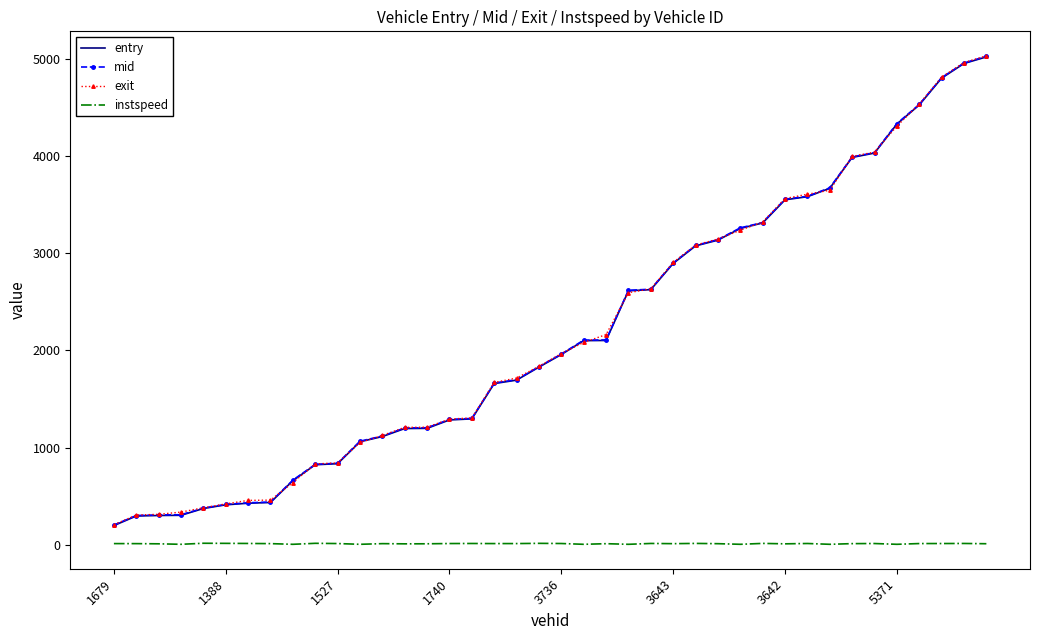

True or false: instspeed and mid intersect in this chart.

False